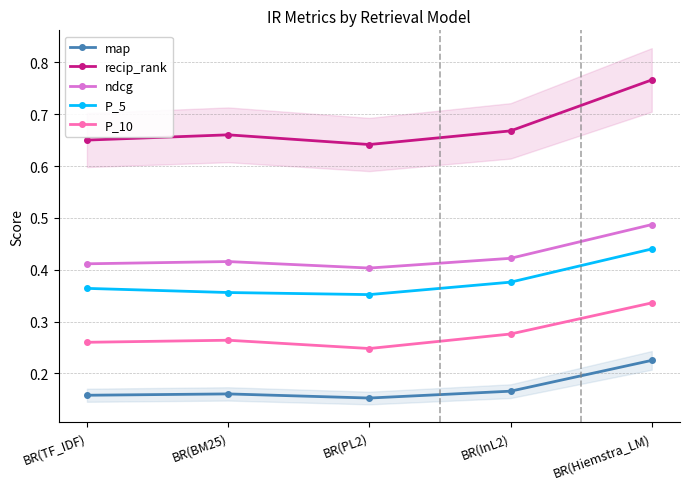

What is the value of the ndcg point at the 5th from the left?

0.5